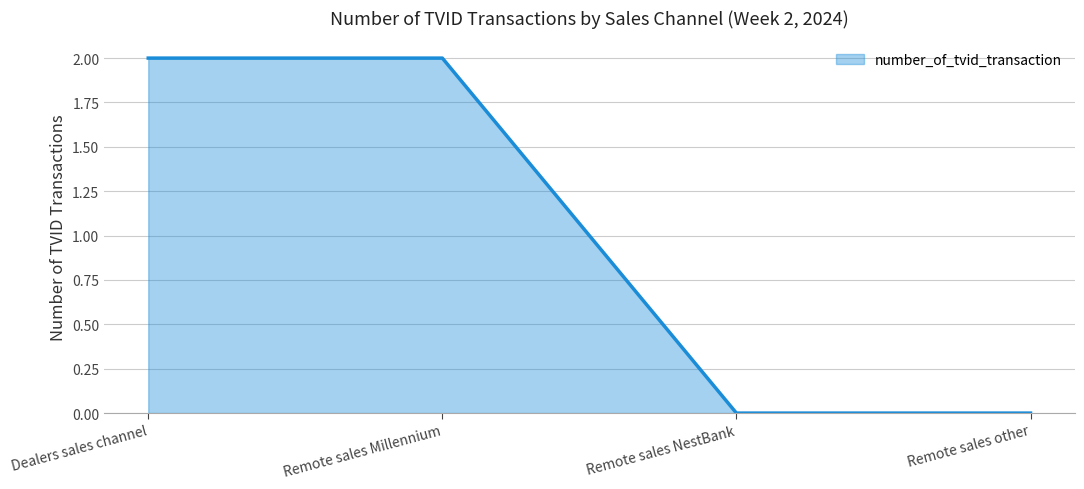

How many values are between 0 and 2?

4